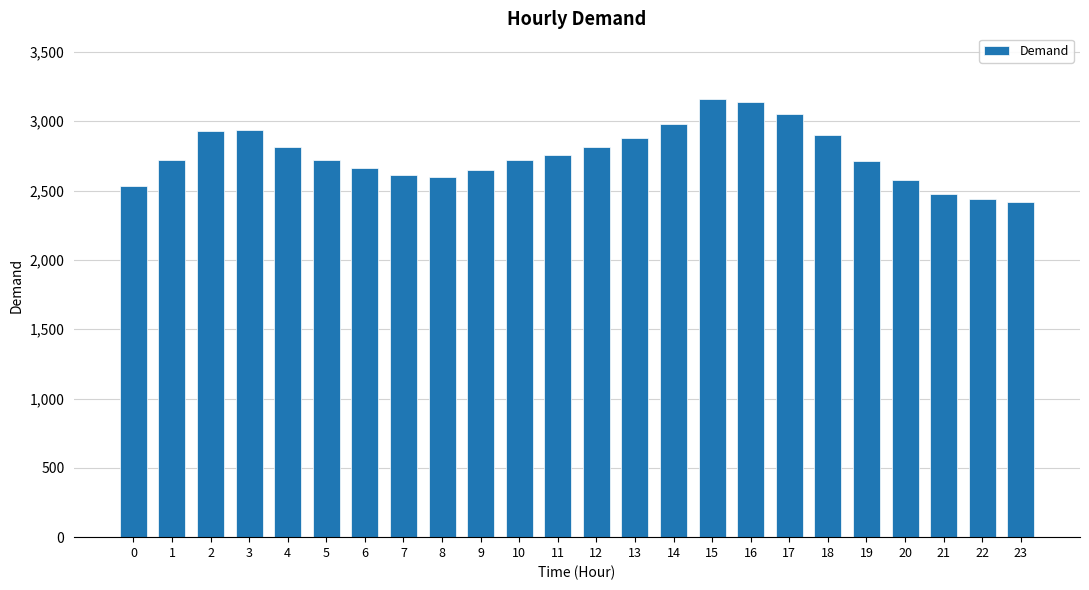

True or false: the data shows 2880 at 13.

True